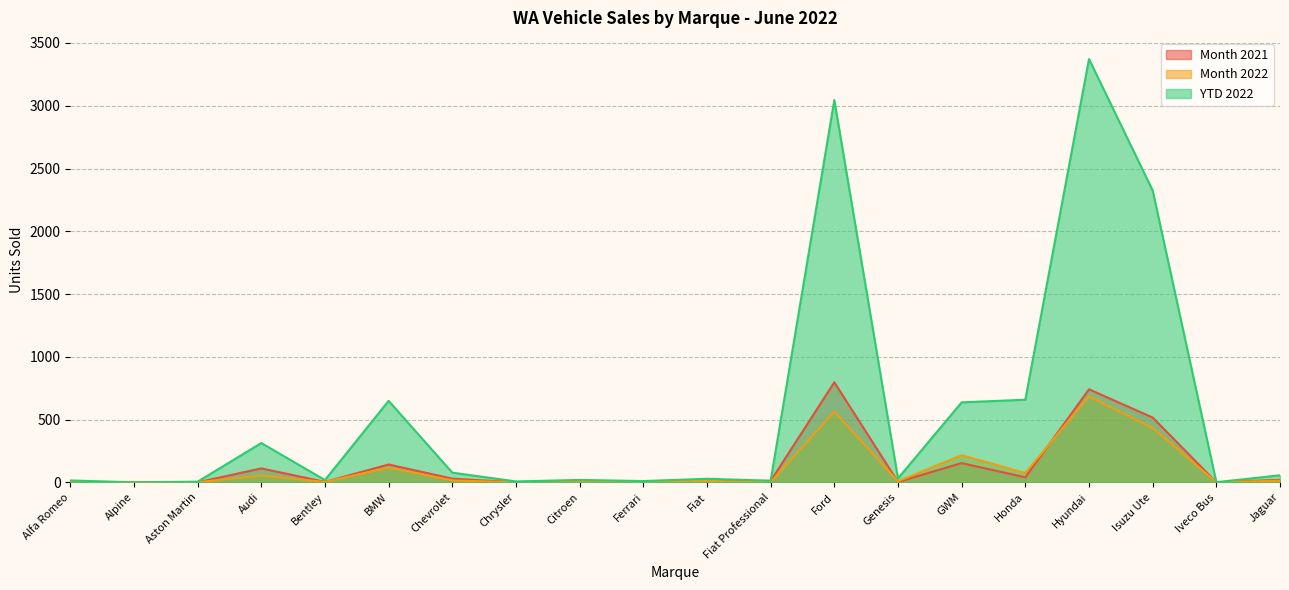

The Month 2021 series shows 70 at Audi. True or false?

False